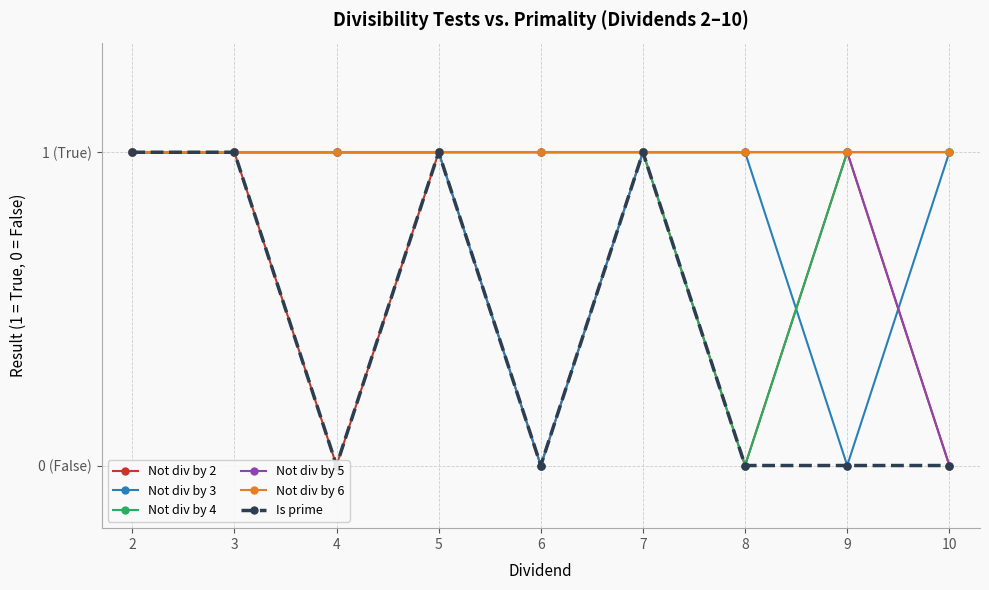

At how many categories does at least one series exceed 0?

9